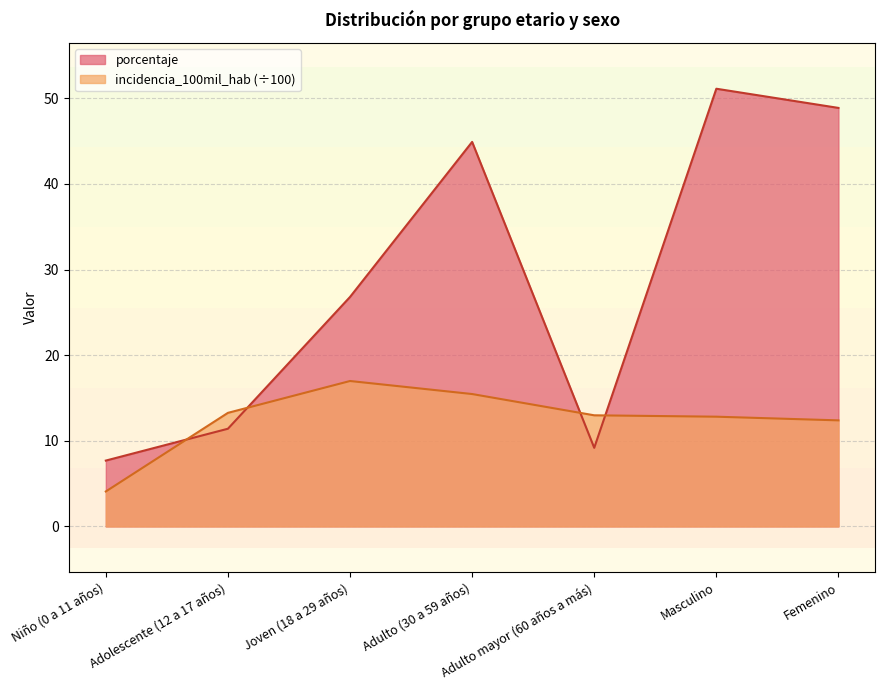

True or false: incidencia_100mil_hab and porcentaje cross at least once.

True